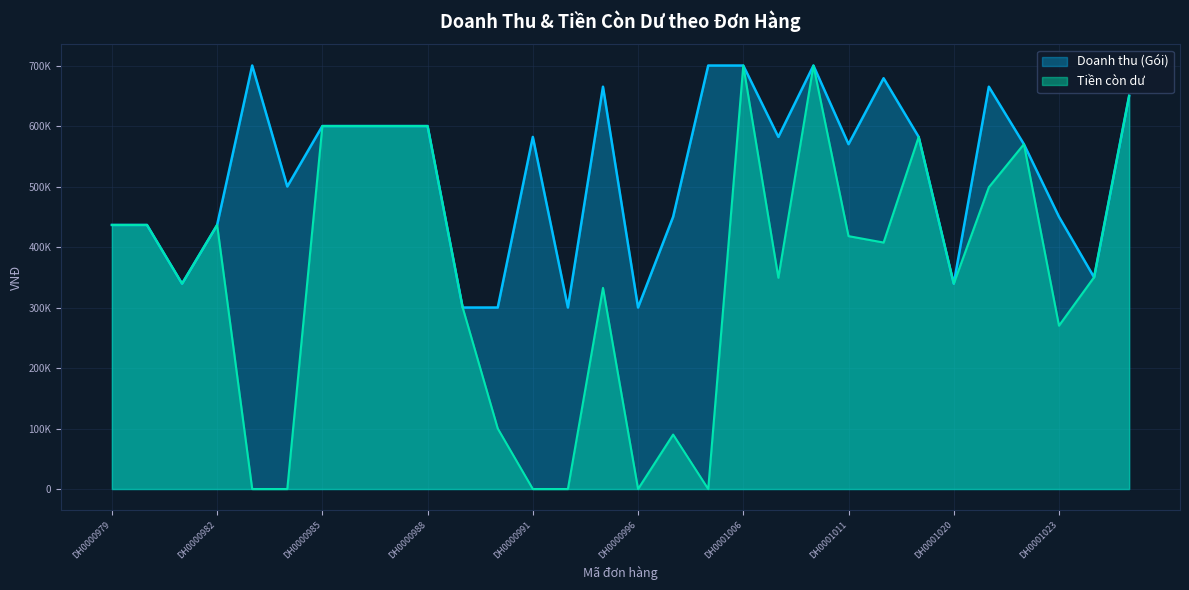

Which series has the largest range (max minus min)?

Tiền còn dư